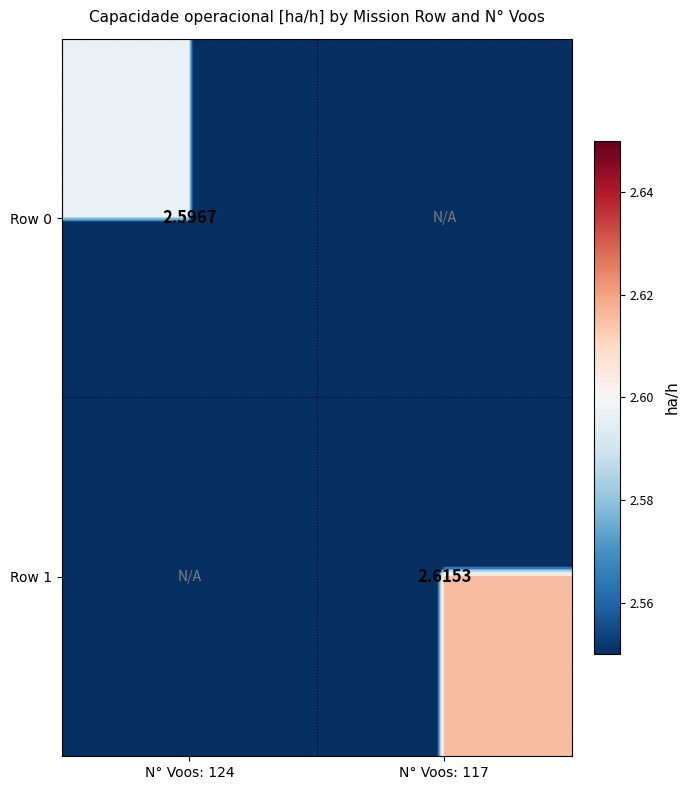

Is the value of Row 0 at N° Voos: 124 greater than the value of Row 1 at N° Voos: 117?

No